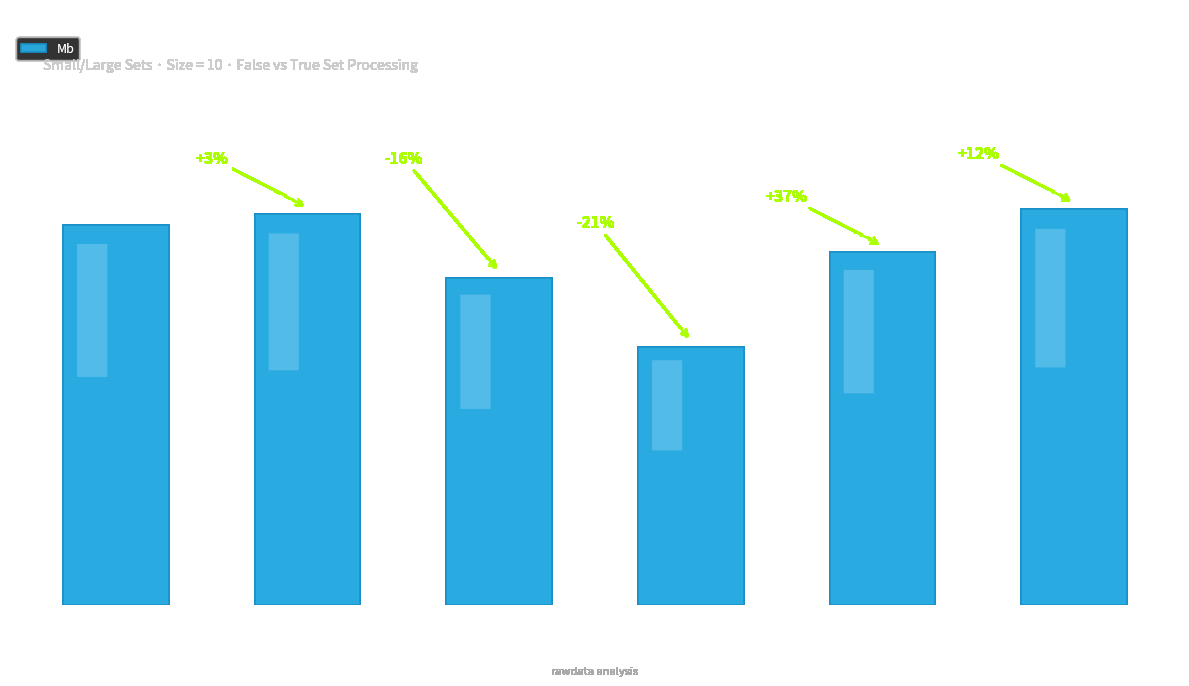

Are the bars horizontal?

No